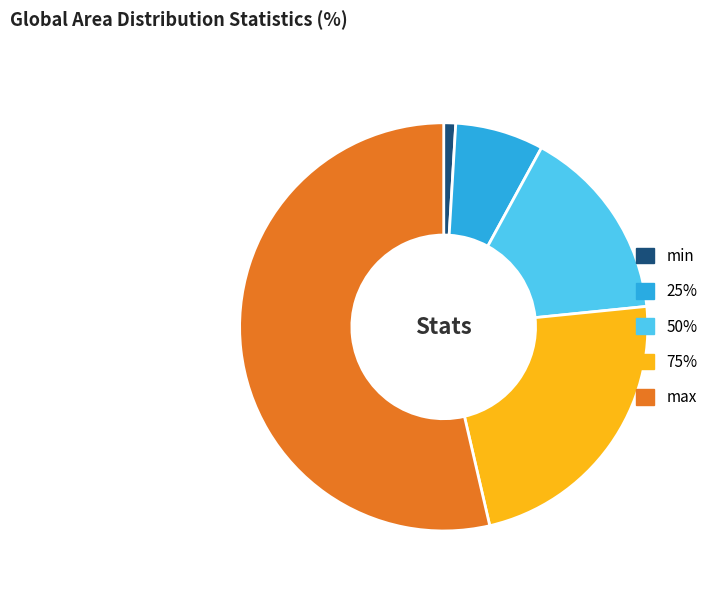

How many segments does this pie chart have?

5